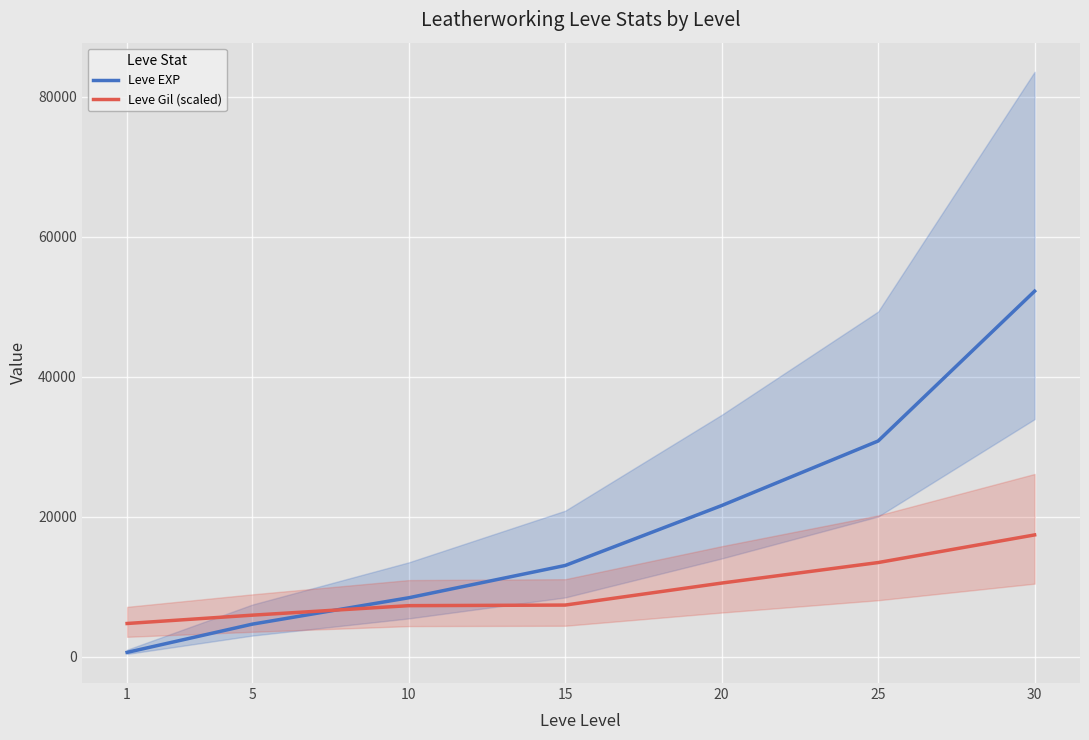

Which series changed the most between 10 and 25?

Leve EXP